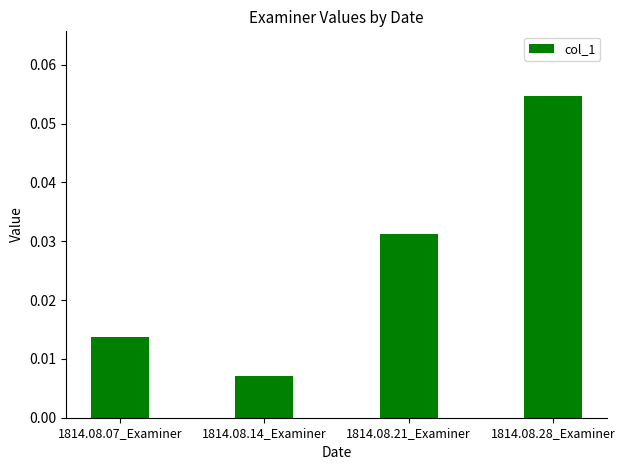

What position from the right is 1814.08.14_Examiner?

3